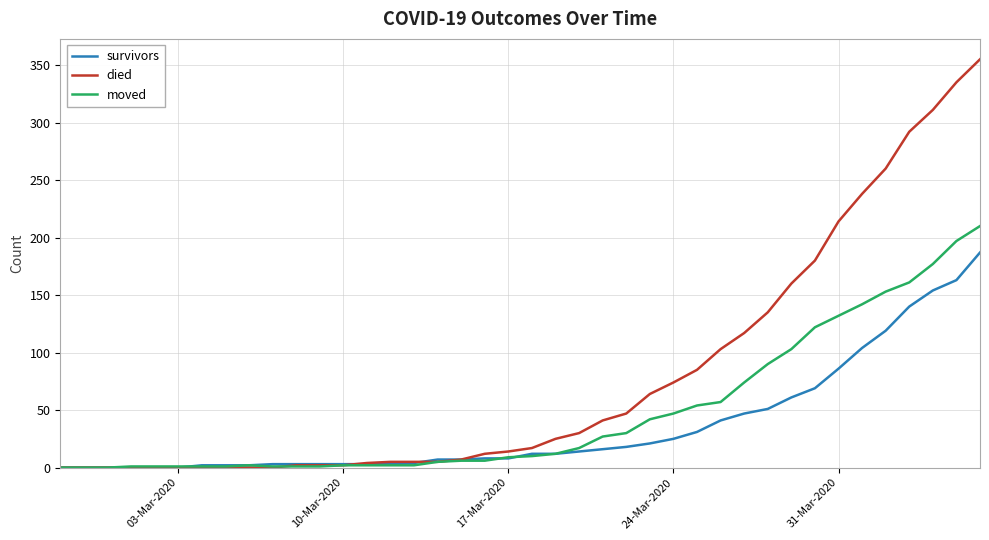

What is the highest value of the died series?

355